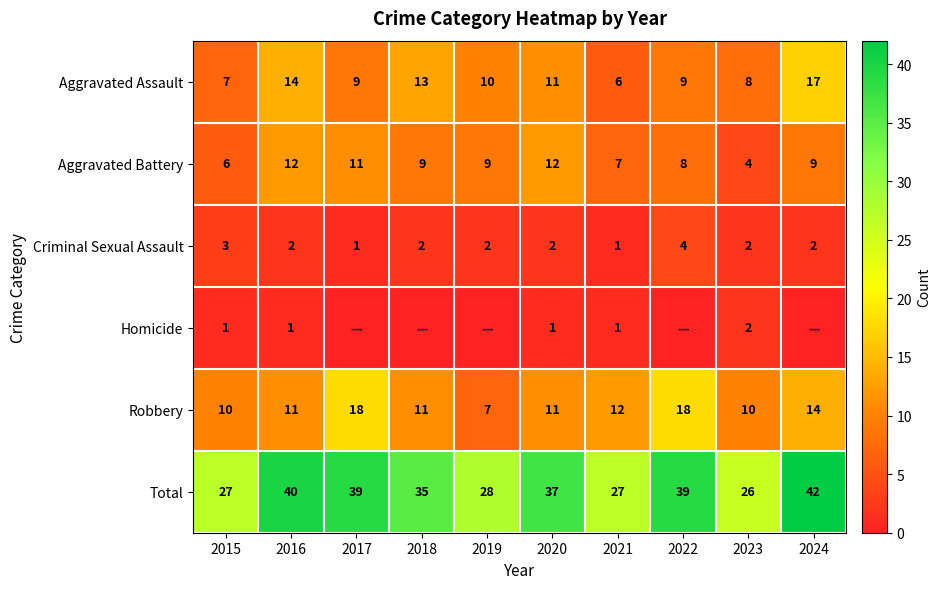

How many values in the Aggravated Assault series are below 10?

5